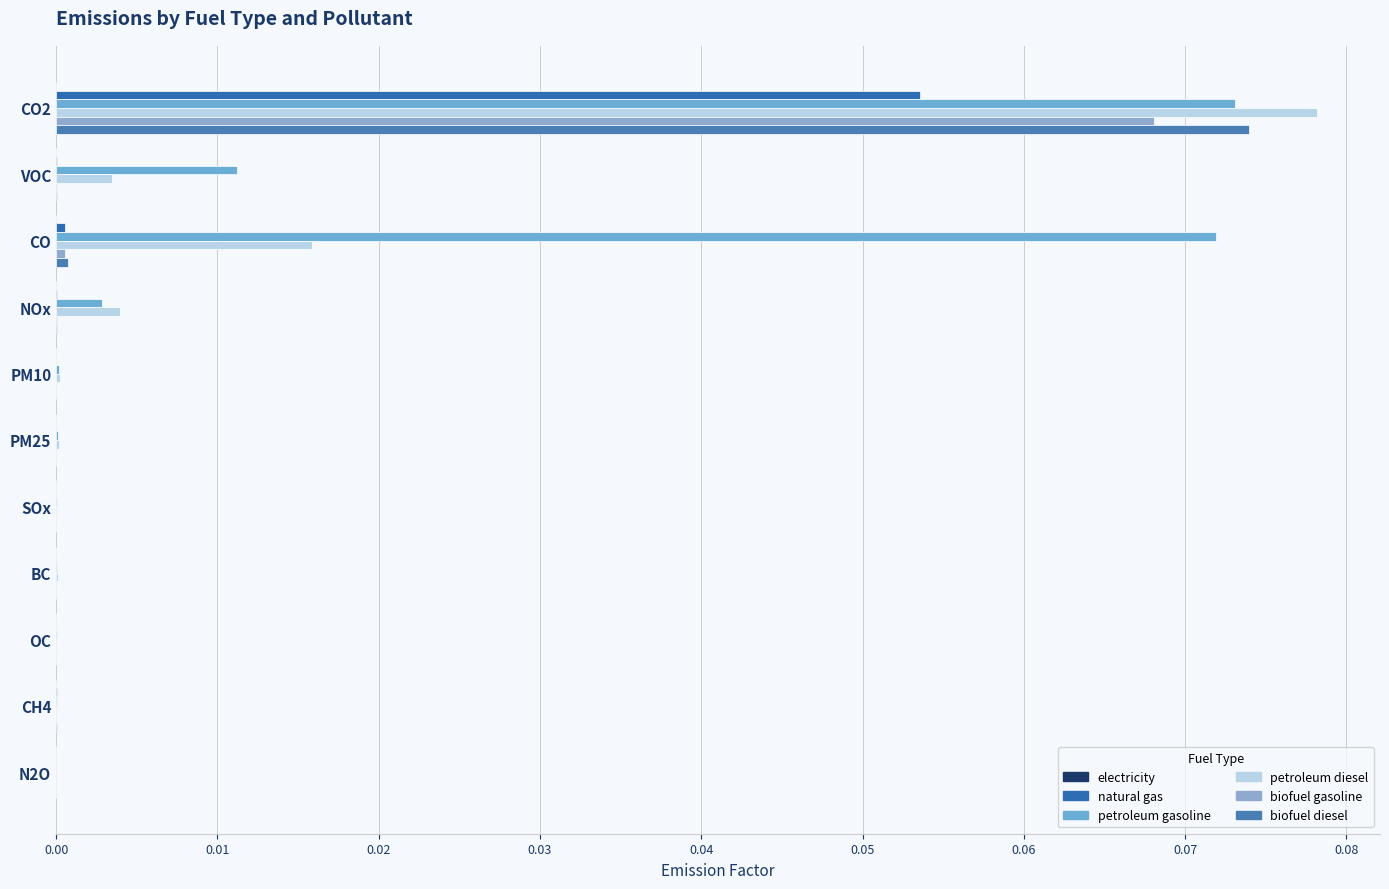

Which series has the largest range (max minus min)?

petroleum diesel